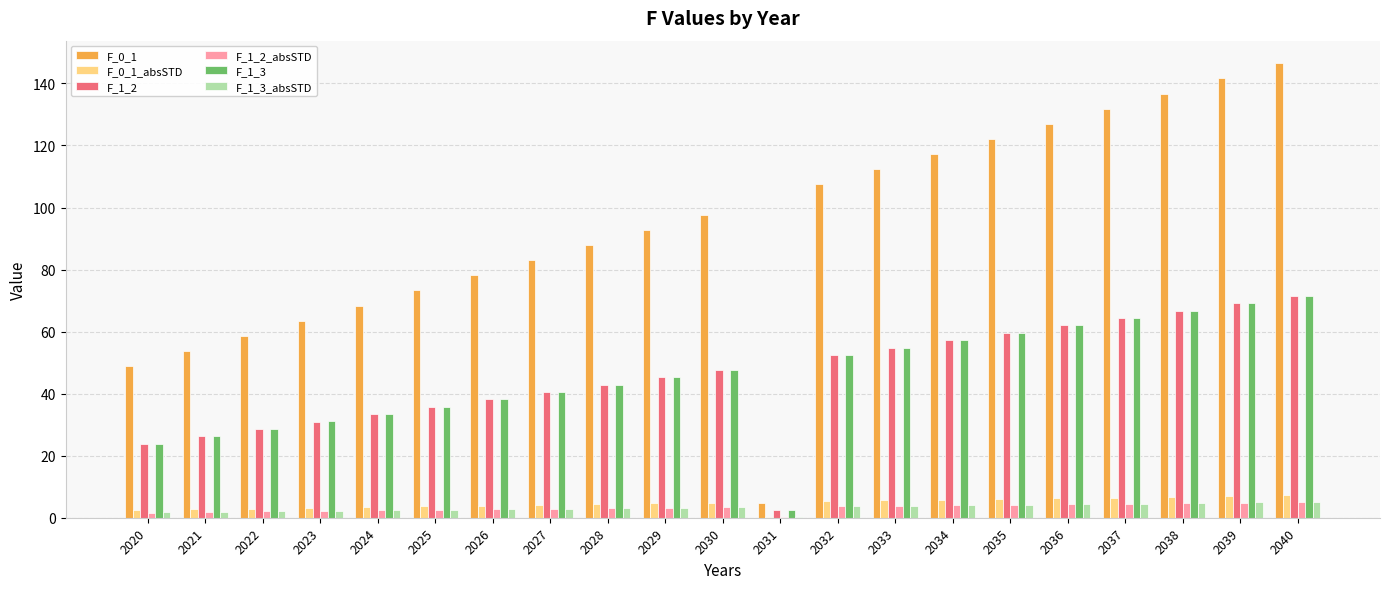

The F_1_3 series shows 40.5 at 2027. True or false?

True